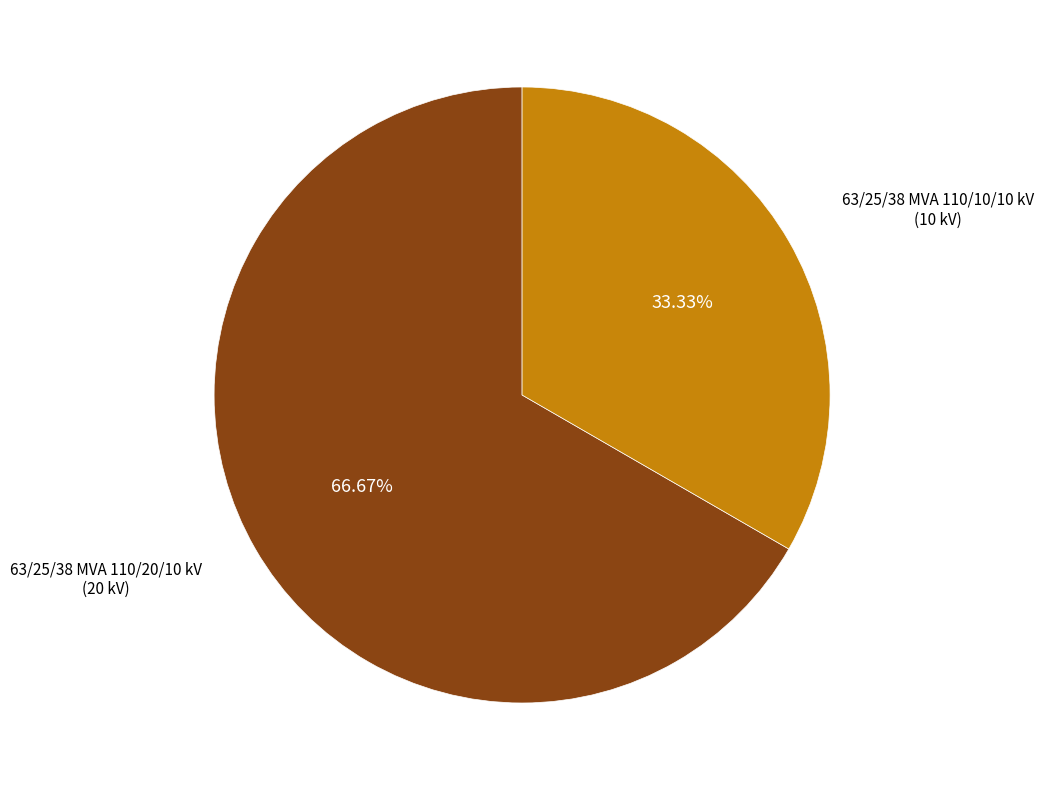

Is there a majority slice in this chart?

Yes